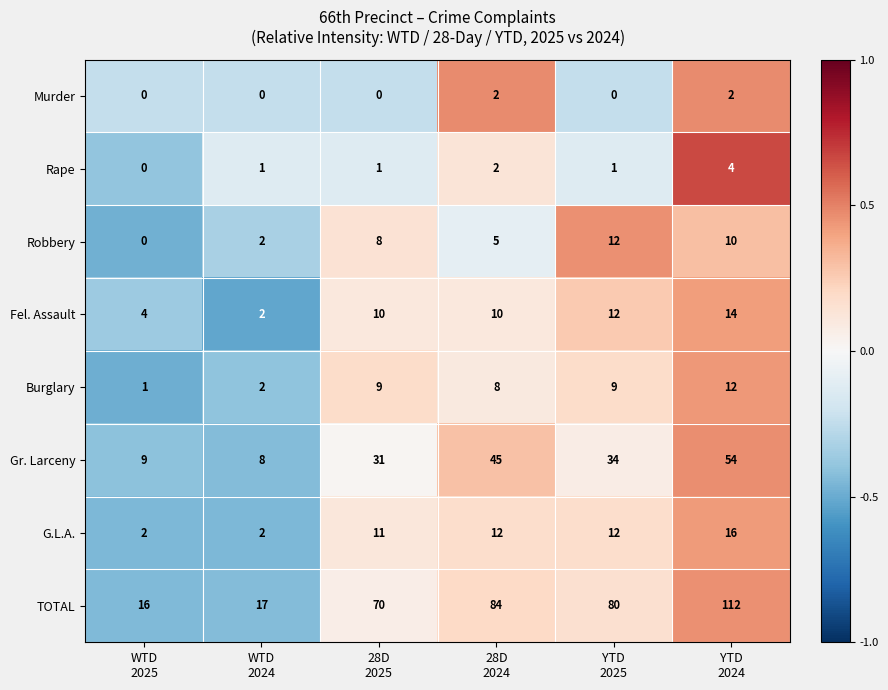

At how many categories does at least one series exceed 0?

6